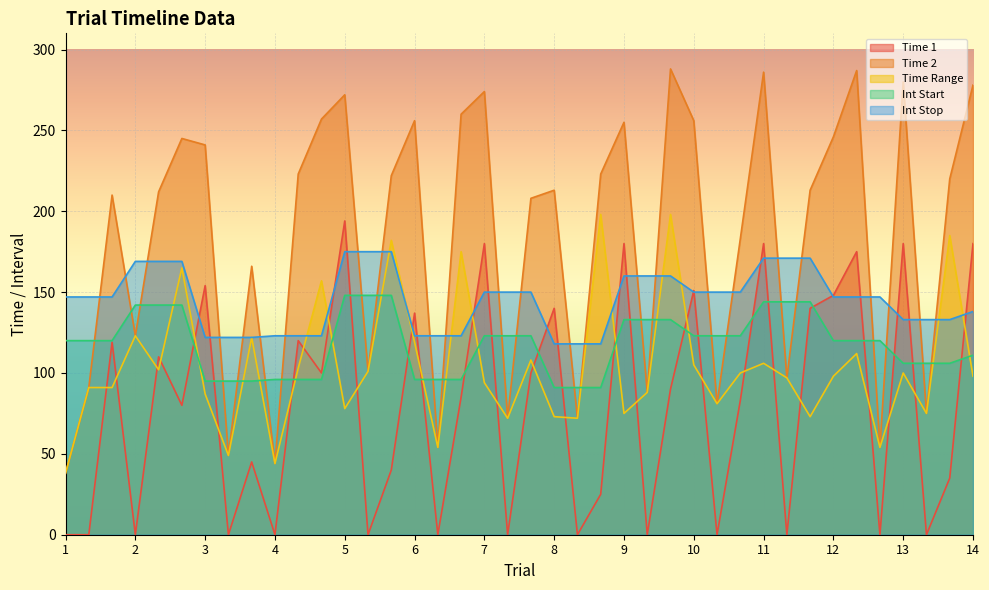

Which series has the widest spread of values?

Time 2